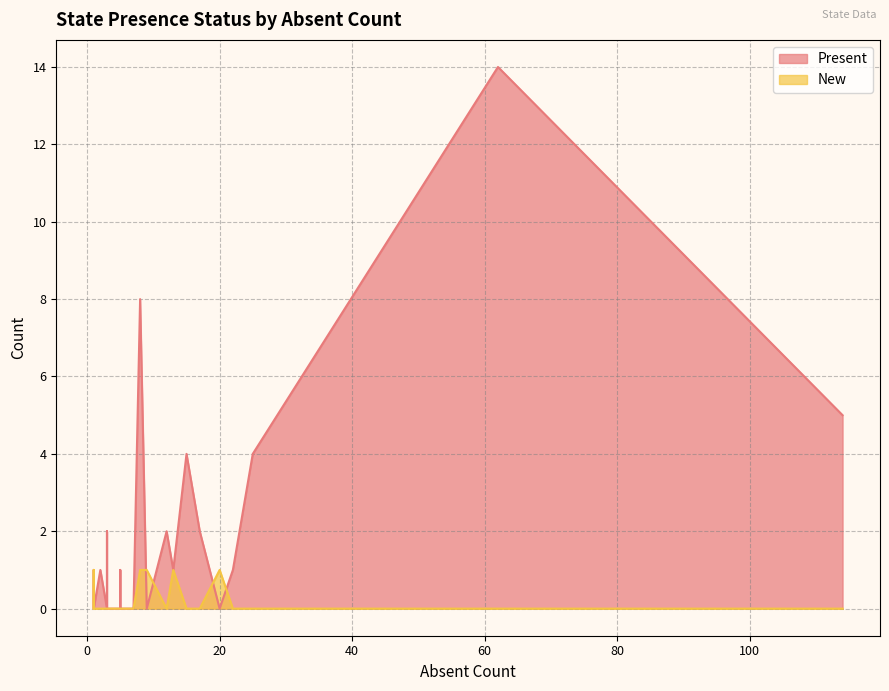

What are all the series names shown in the legend?

Present, New